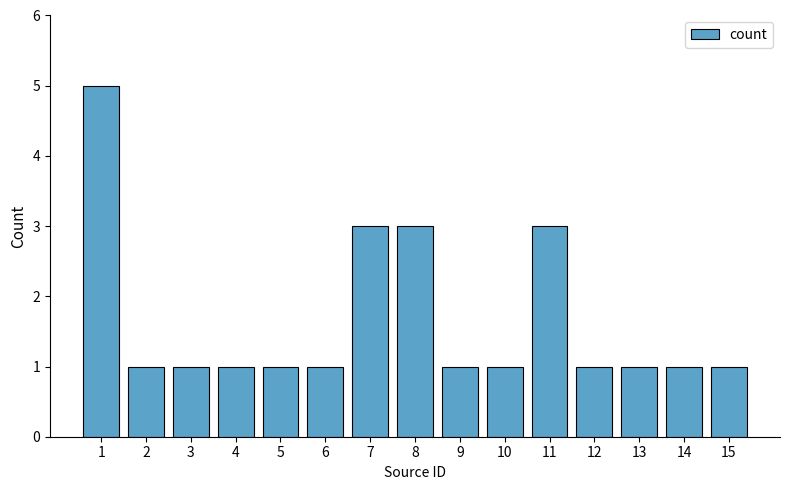

Is it true that the value at 2 is 1?

True